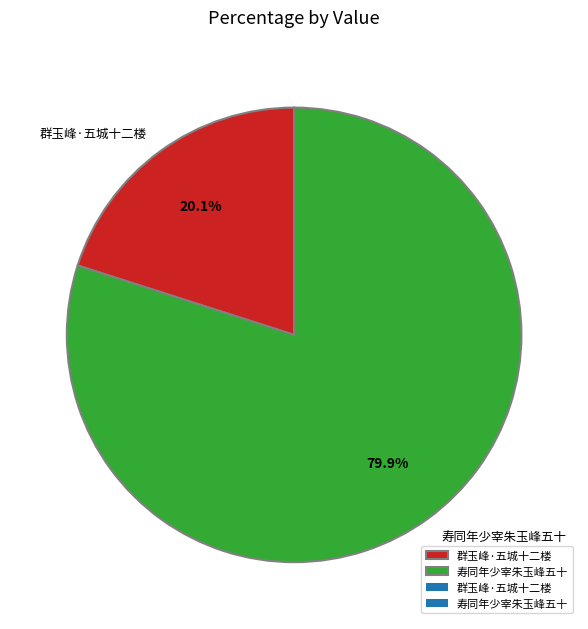

What portion of the pie excludes 群玉峰·五城十二楼?

79.9%